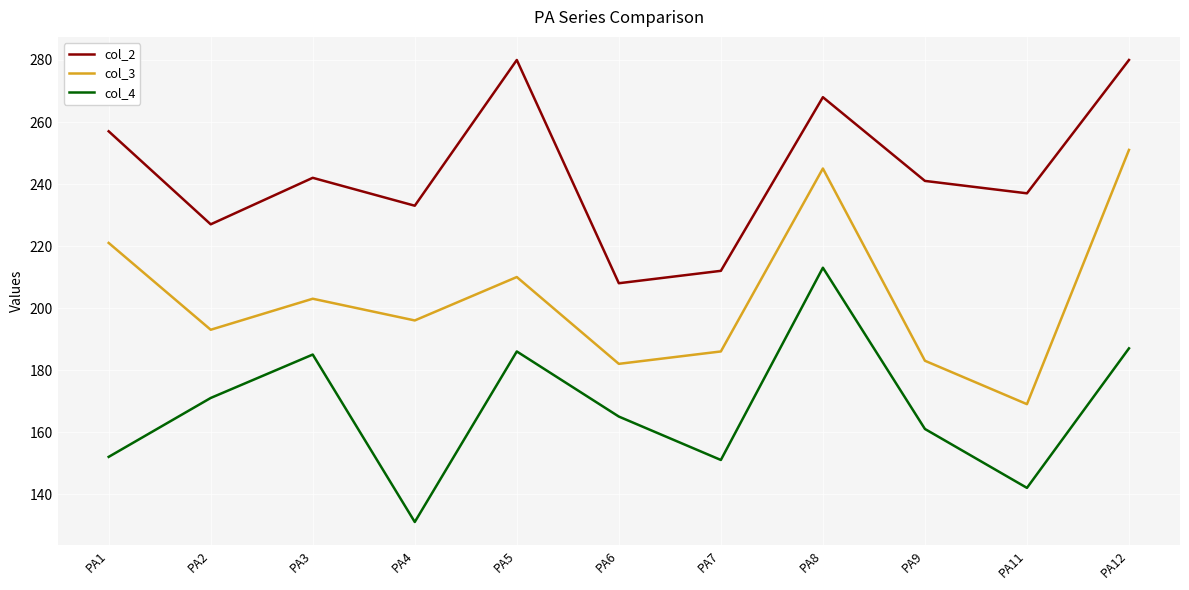

What are all the series names shown in the legend?

col_2, col_3, col_4